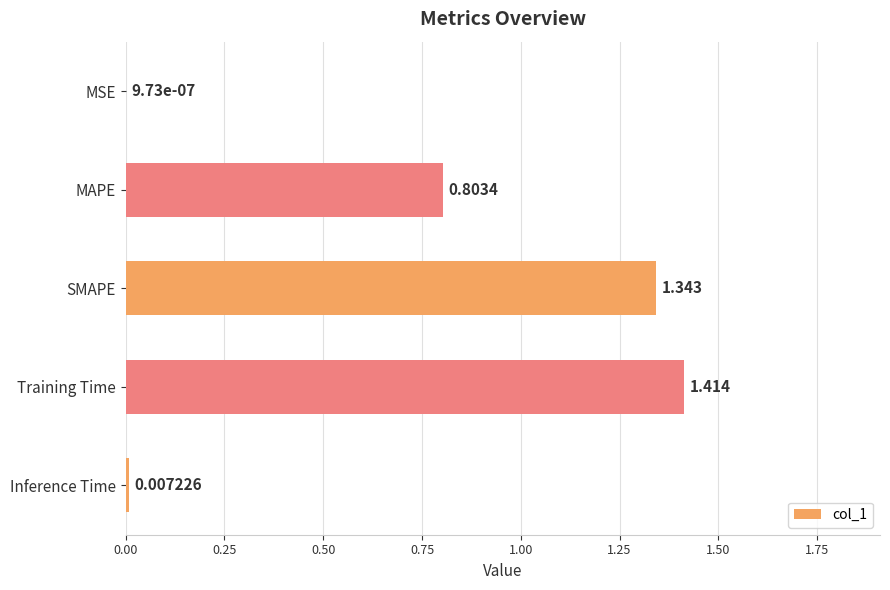

Which label corresponds to the largest value in the chart?

Training Time